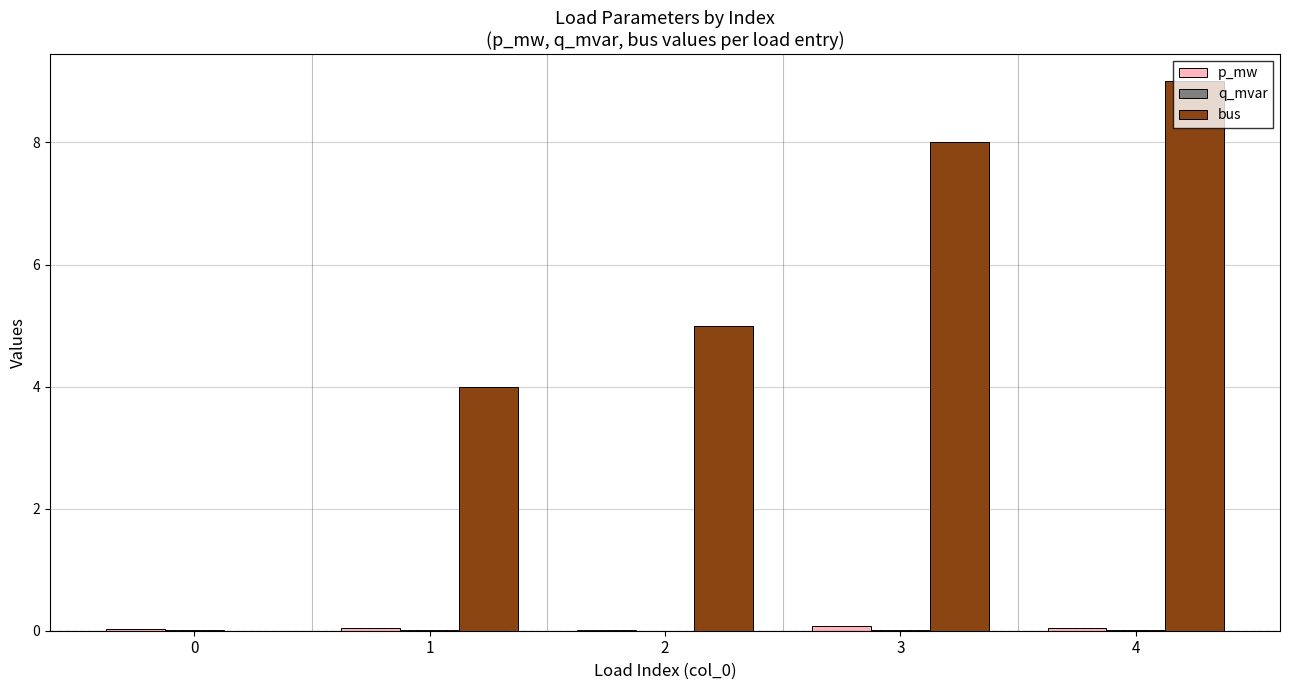

What is the total value across all series at 3?

8.1